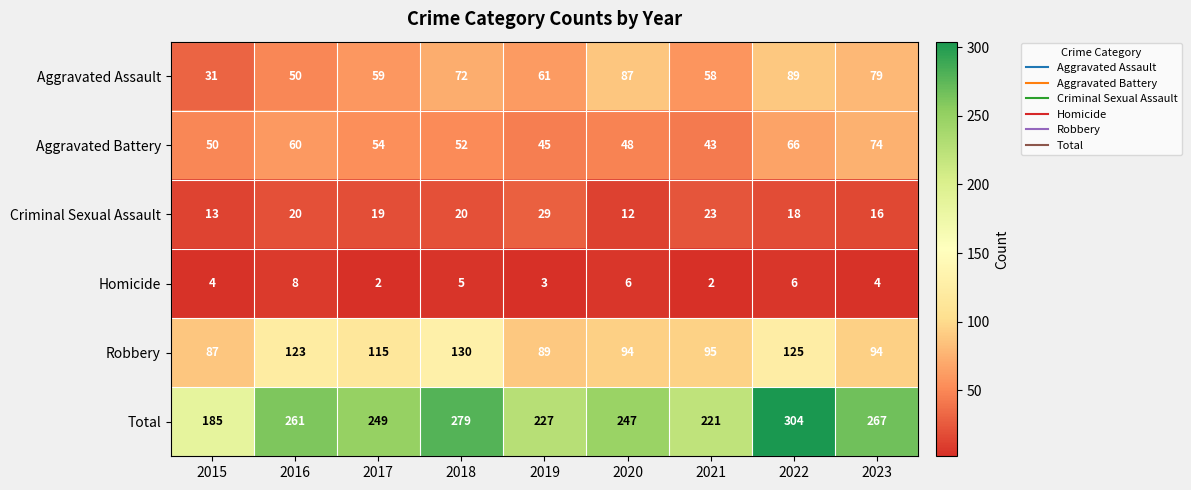

Which label corresponds to the largest value in the chart?

2022